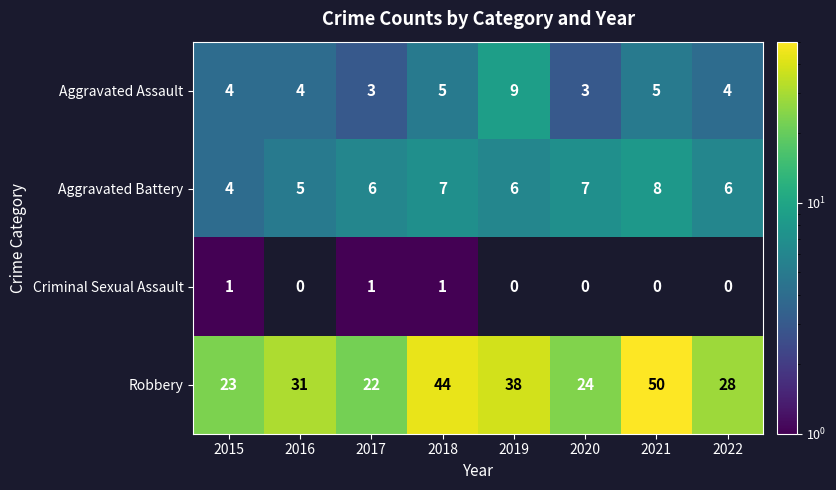

Which series has the largest range (max minus min)?

Robbery